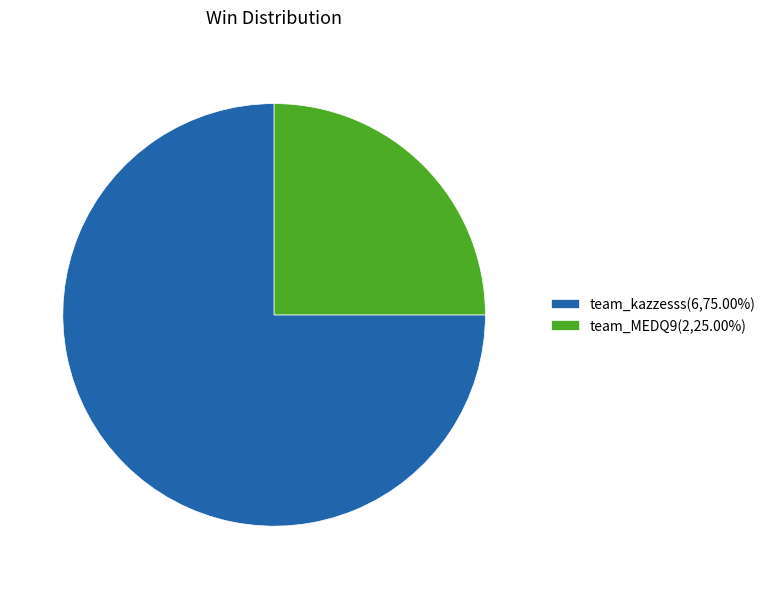

Combined, do team_kazzesss and team_MEDQ9 account for over 50%?

Yes